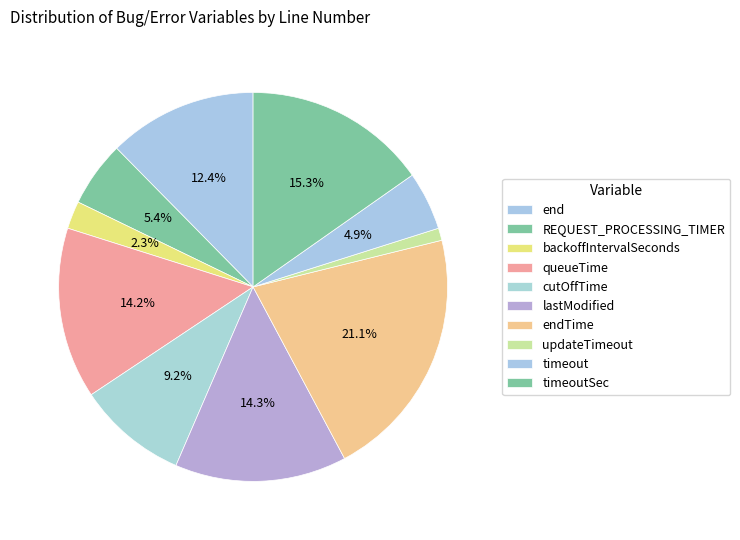

Does any single category account for the majority?

No